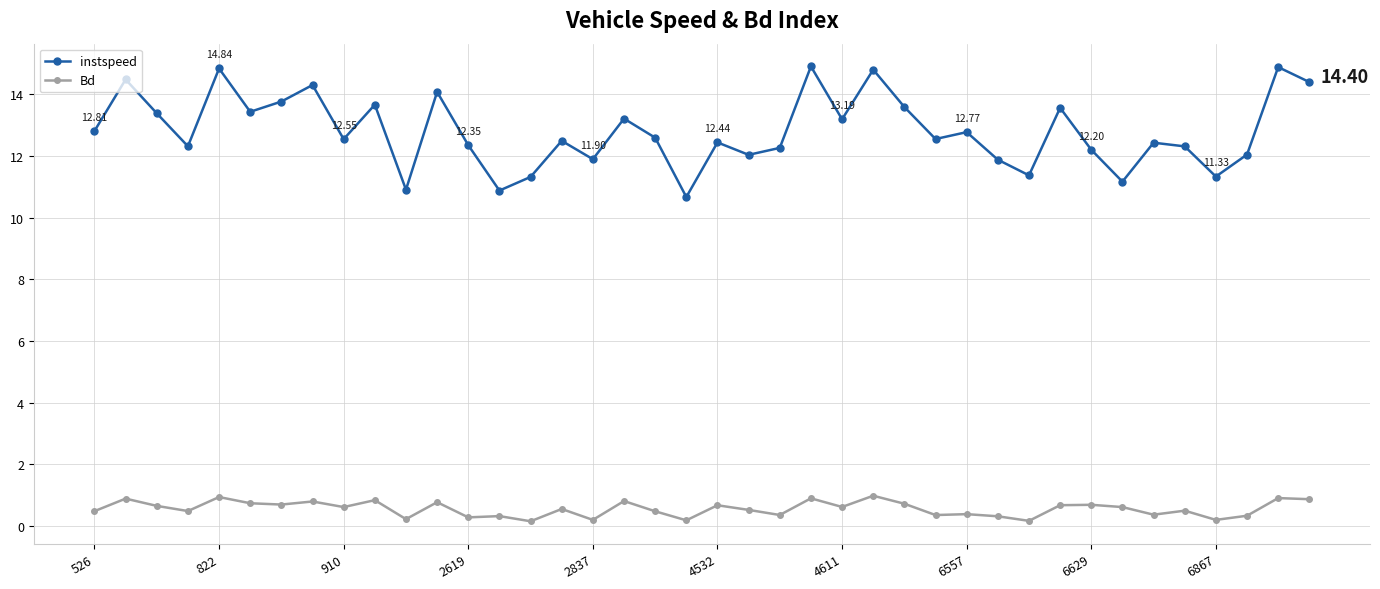

What is the difference between the maximum and minimum values in the Bd series?

0.8